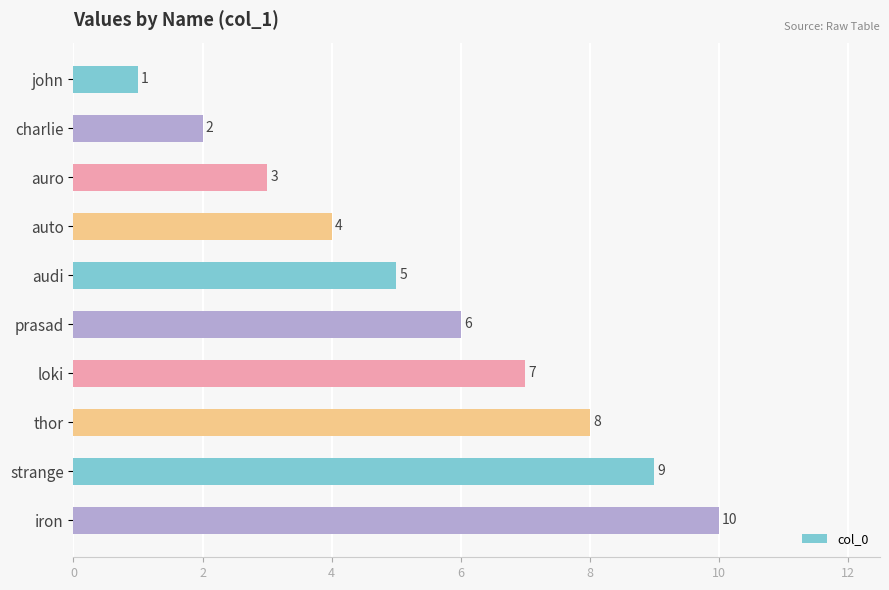

Which has a higher value, charlie or auto?

auto